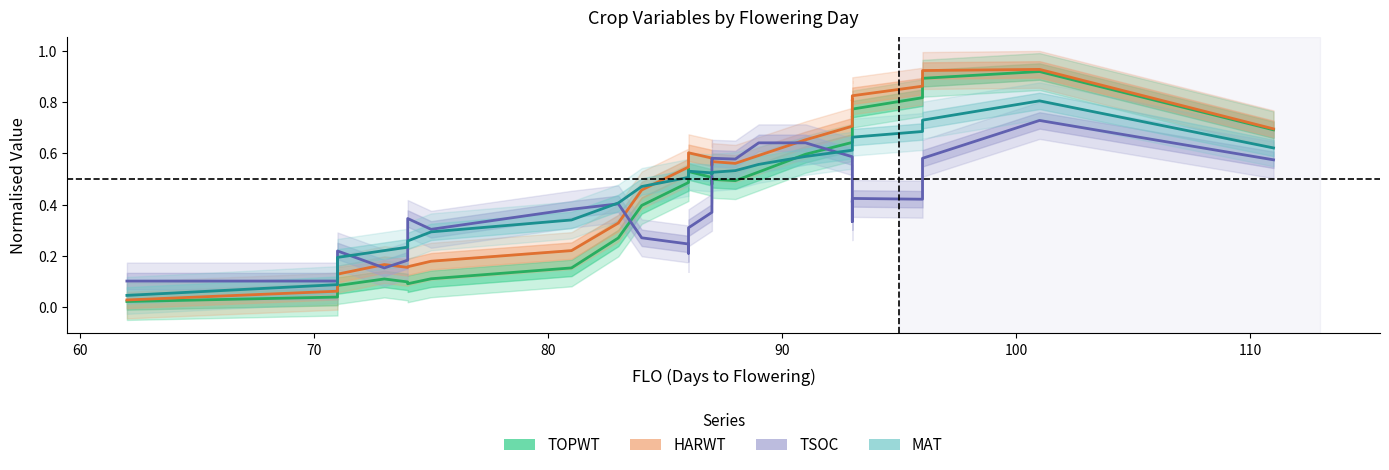

What are all the series names shown in the legend?

TOPWT, HARWT, TSOC, MAT